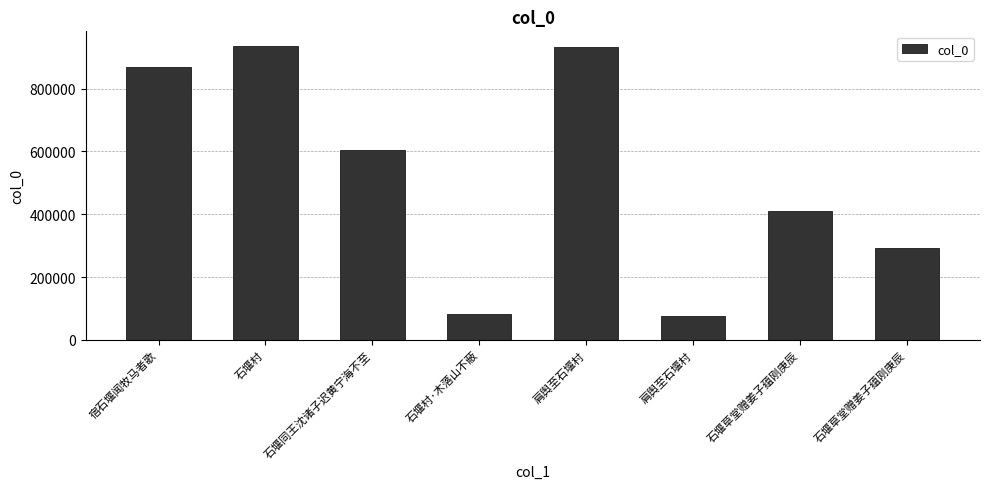

Which has a higher value, 石堰草堂赠姜子蕴刚庚辰 or 石堰草堂赠姜子蕴刚庚辰?

石堰草堂赠姜子蕴刚庚辰